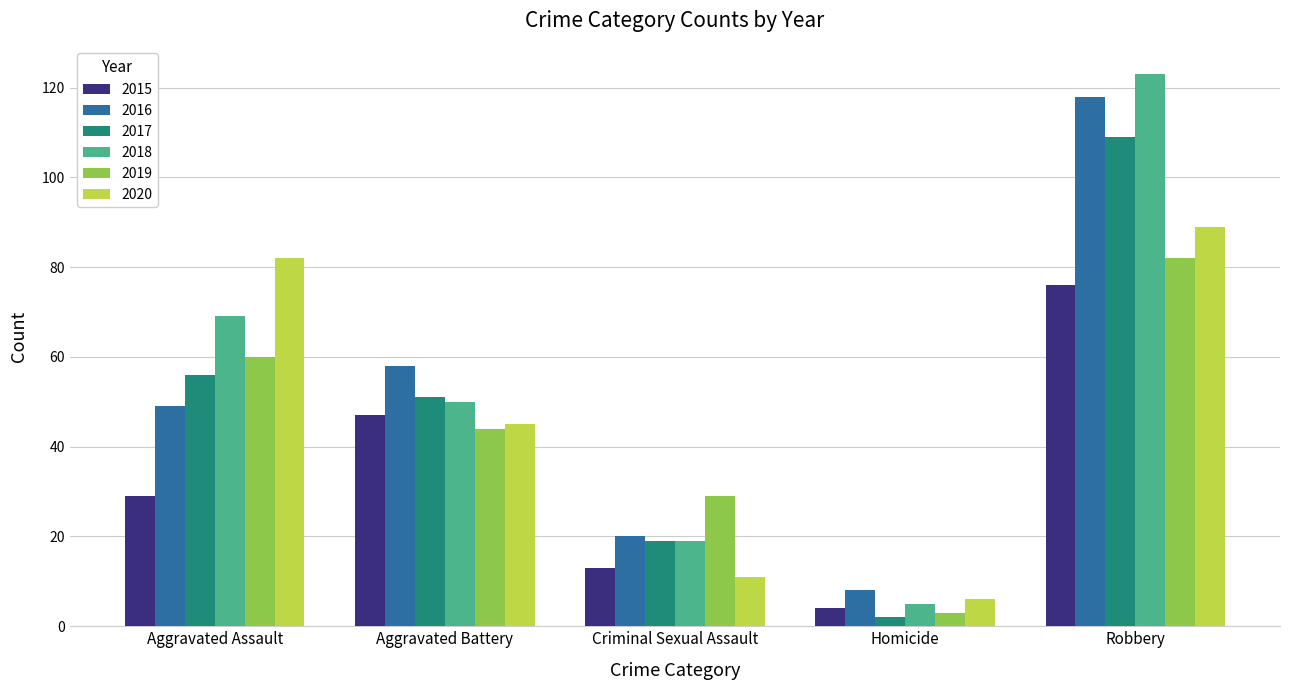

Which series has the widest spread of values?

2018